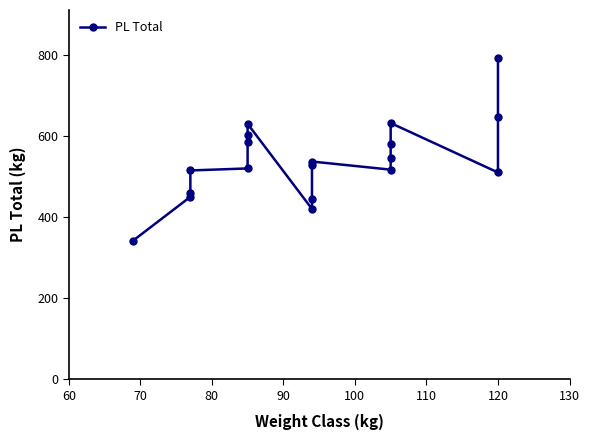

How many points are lower than both their immediate neighbors (excluding endpoints)?

3